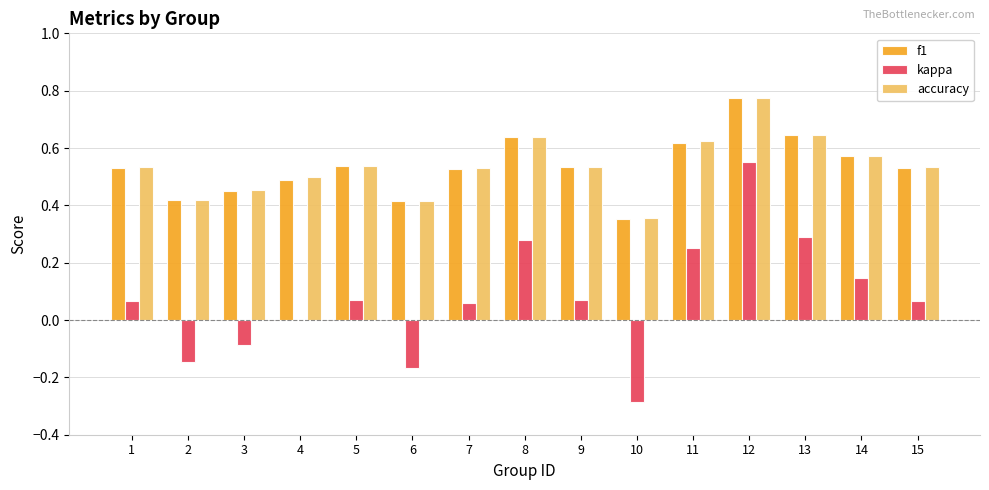

What is the total value across all series at 7?

1.1